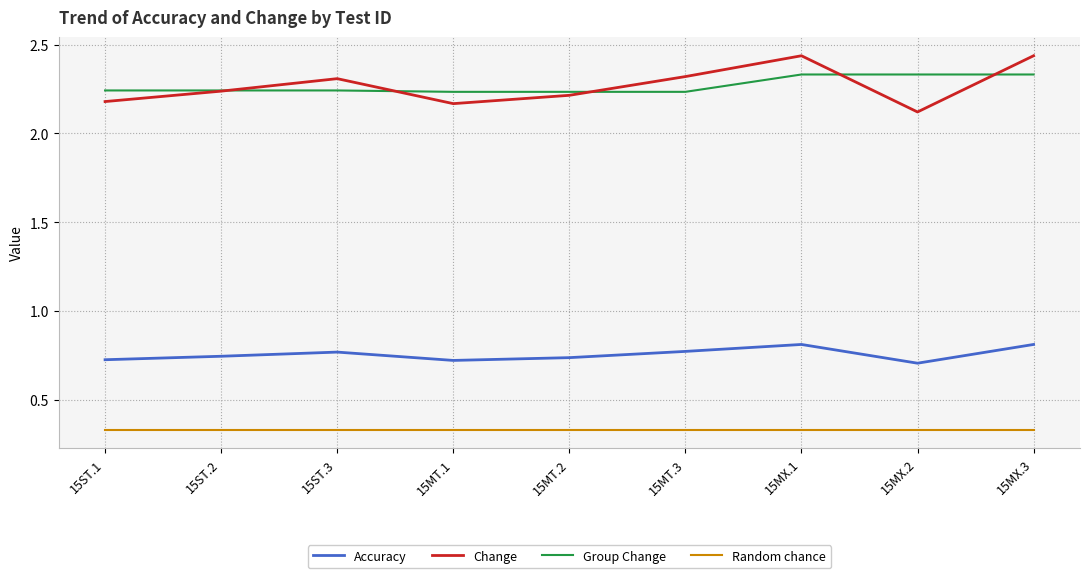

The Change series shows 0.7 at 15MX.2. True or false?

False